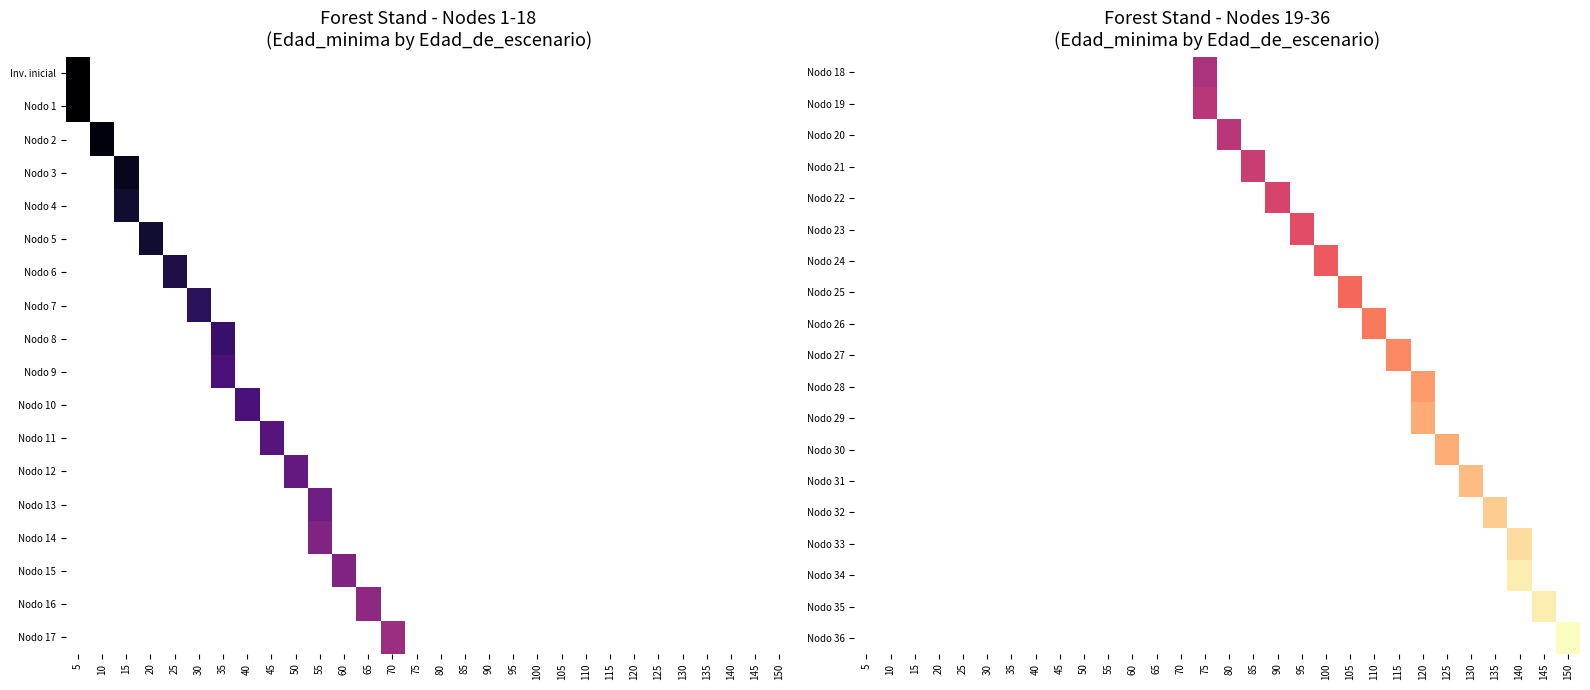

At which category does the chart reach its peak across all series?

150